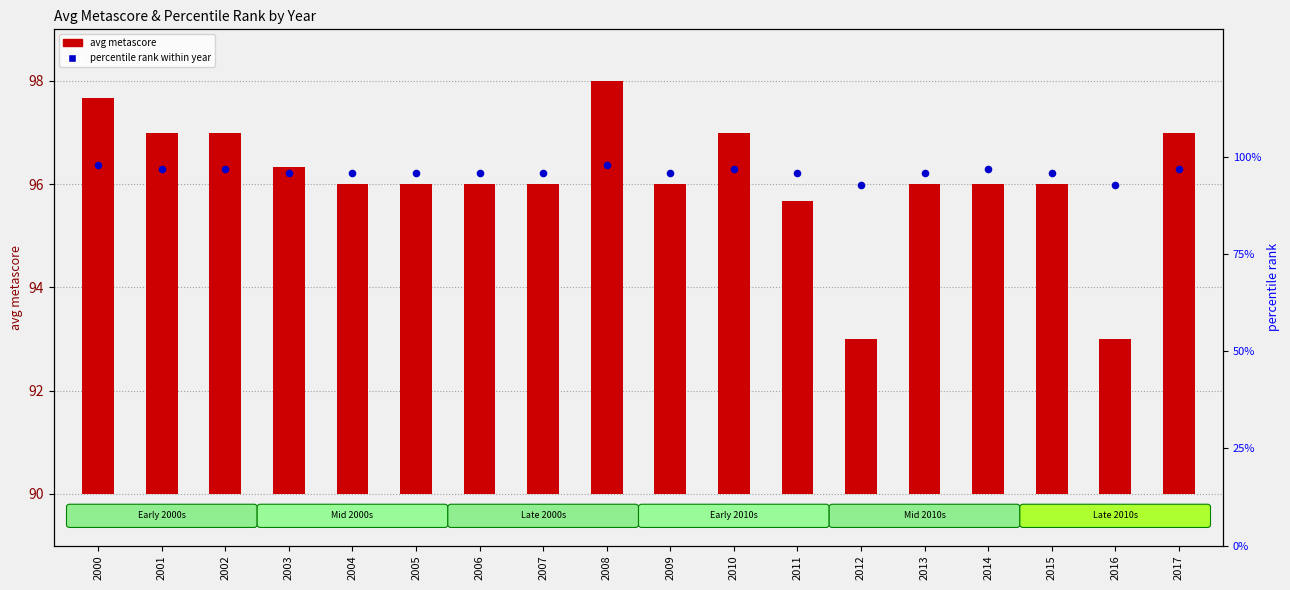

Which series contains the highest Y value?

percentile rank within year